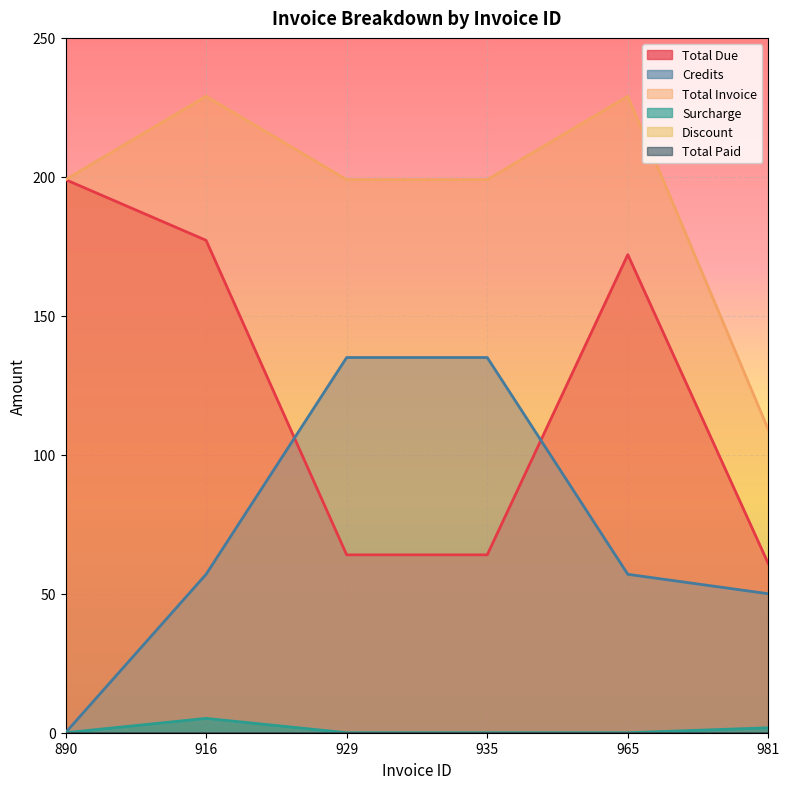

List the series in order of their overall mean, lowest first.

Surcharge, Credits, Total Due, Total Invoice